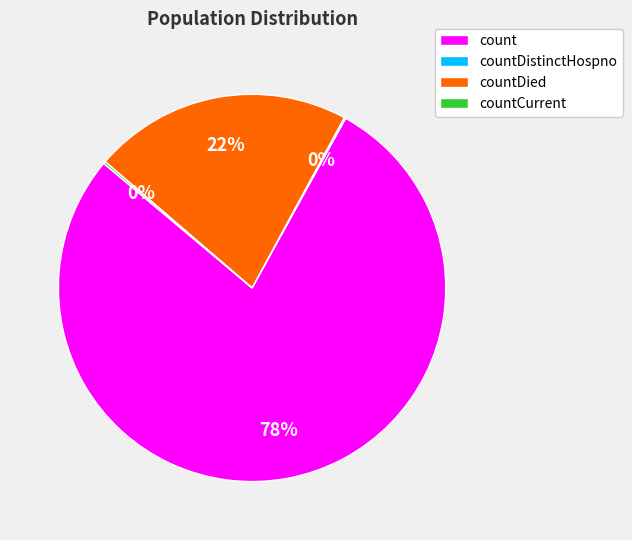

What is the largest slice in the pie chart?

count